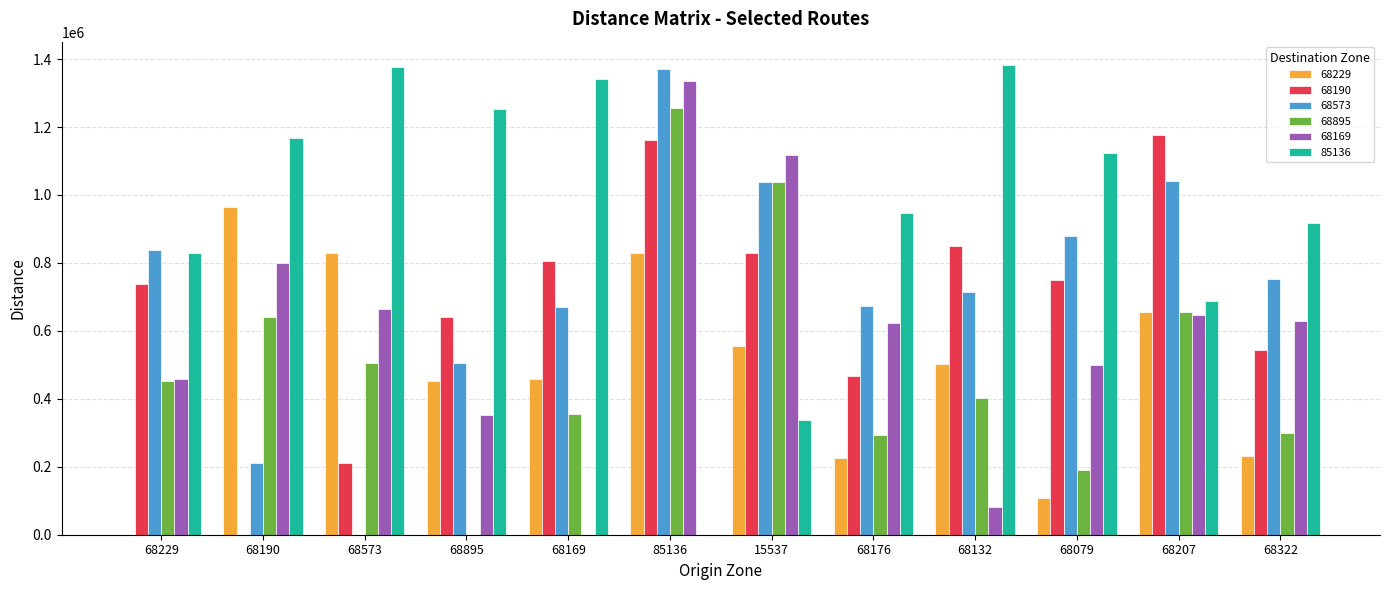

What is the maximum value for 68895?

1254868.9